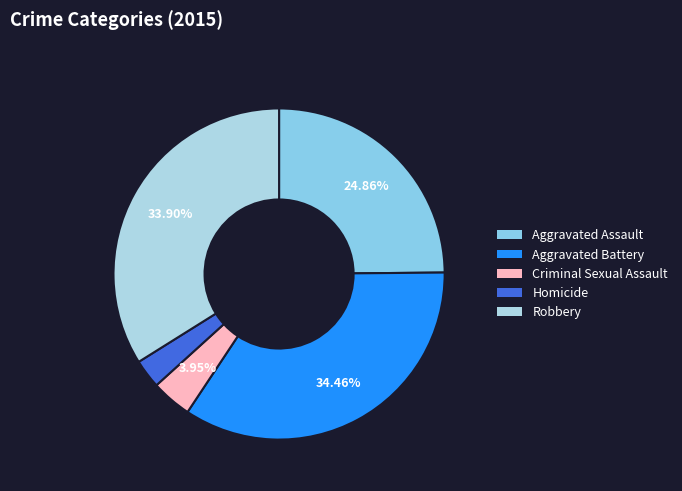

What percentage do Aggravated Battery and Robbery together represent?

68.4%